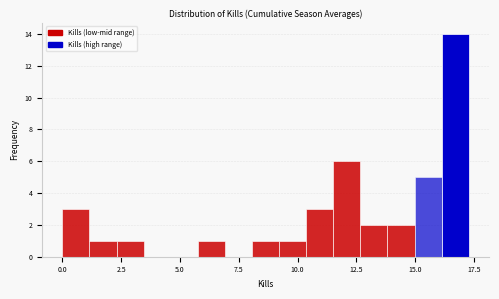

Read against the x-axis, roughly where is the centre of the tallest bar?

16.5